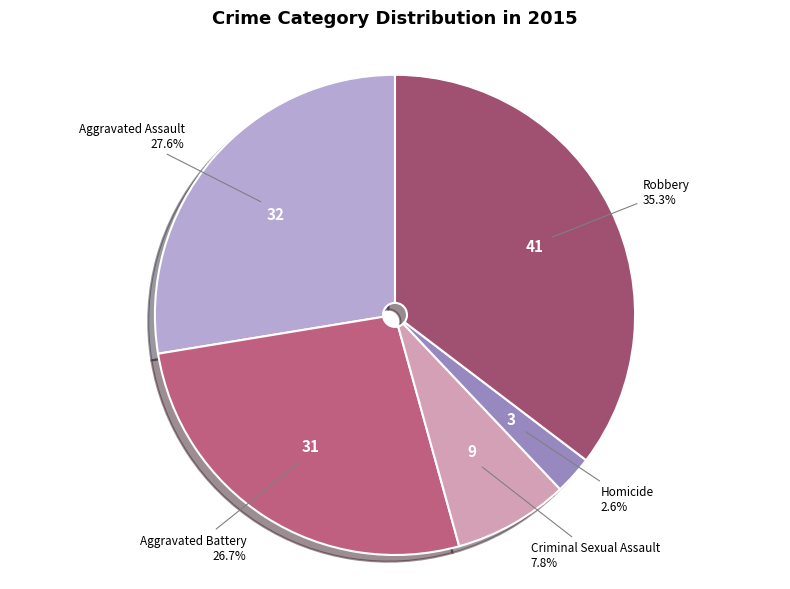

To the nearest percent, what is the difference between the largest and smallest slice percentages?

33%